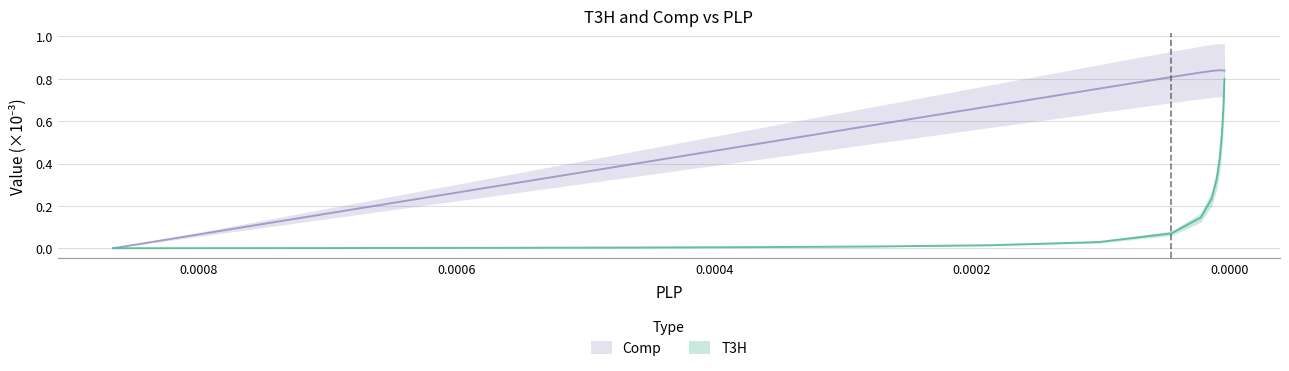

Which label corresponds to the smallest value in the chart?

0.000866231999999999